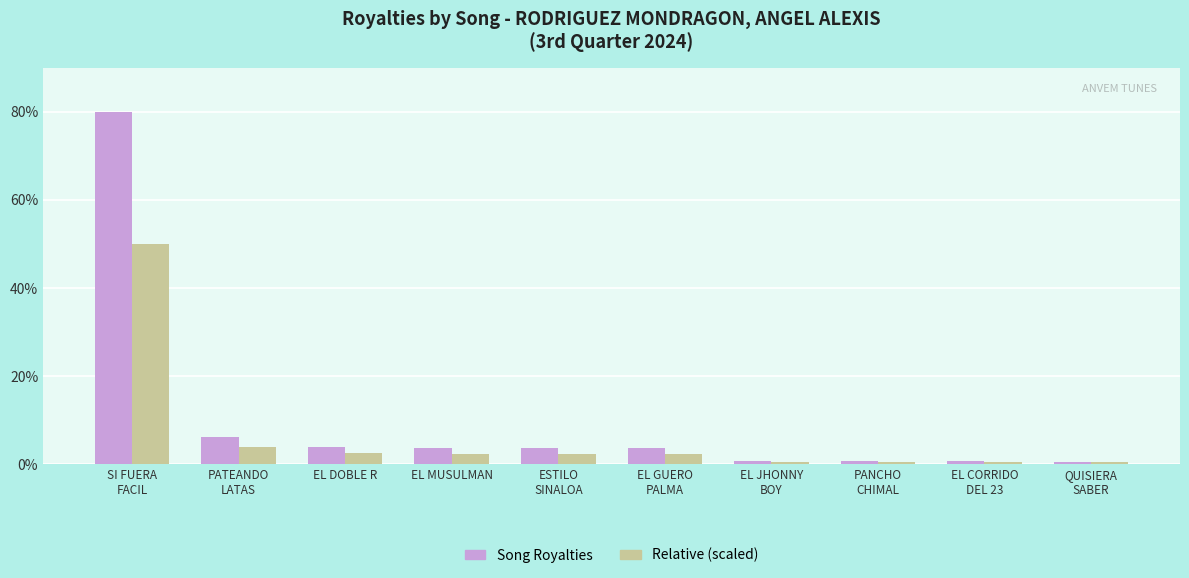

What is the greatest value displayed?

80.0